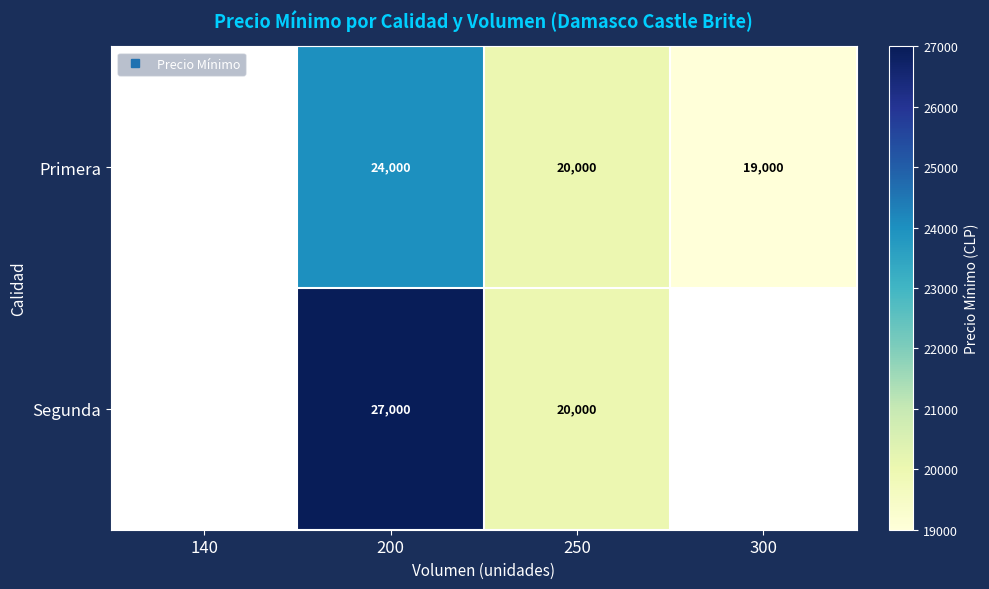

Is it true that Primera equals 24000.0 at 200?

True